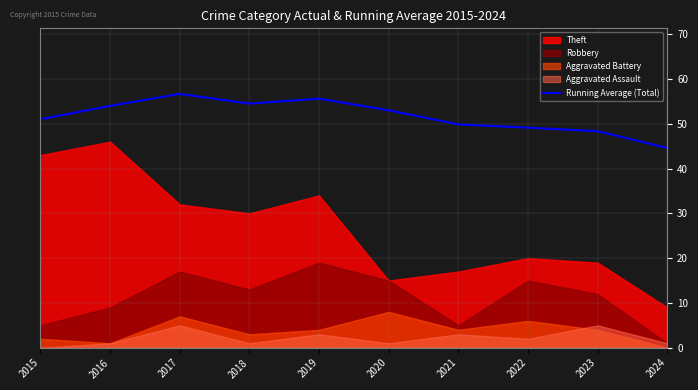

How many categories are shown in the chart?

10